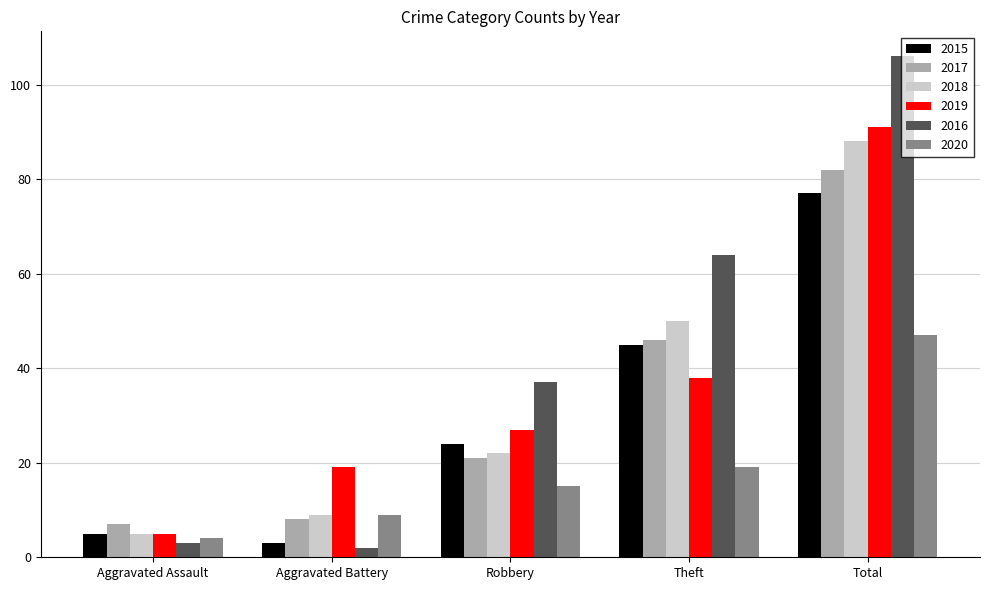

At how many categories does at least one series exceed 29?

3